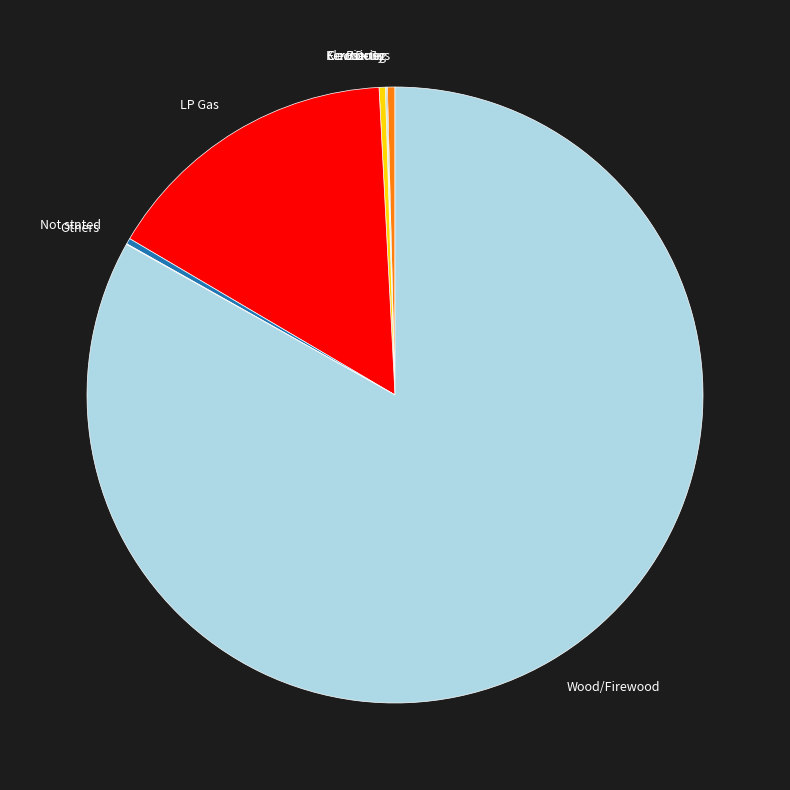

Is it true that Kerosene is 0% of the pie?

True